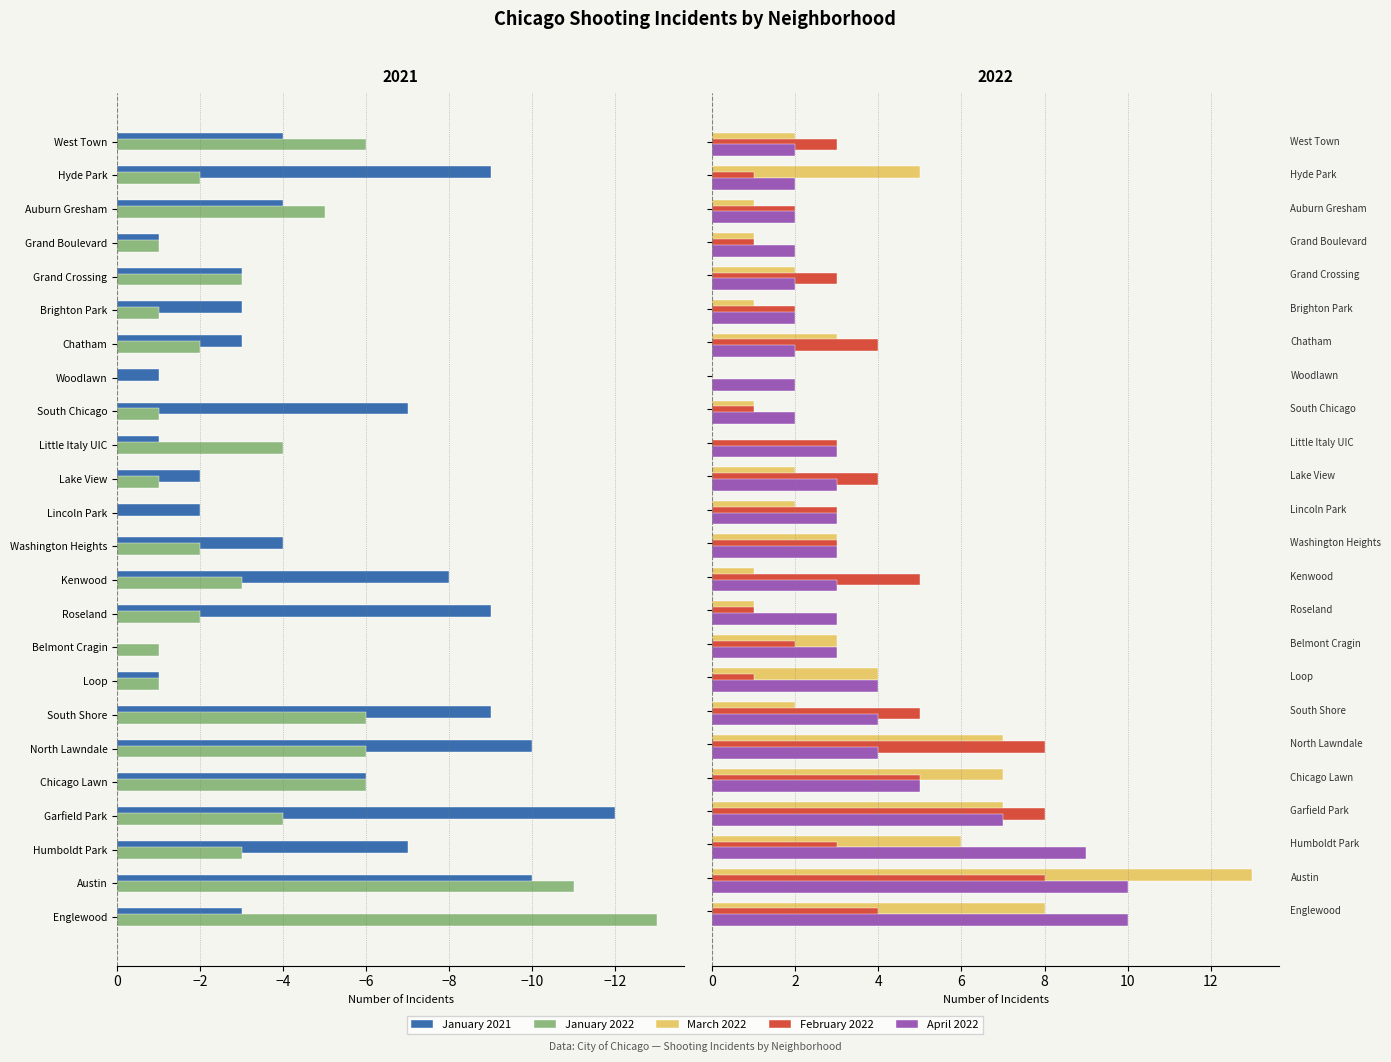

What is the sum of all January 2022 values?

-84